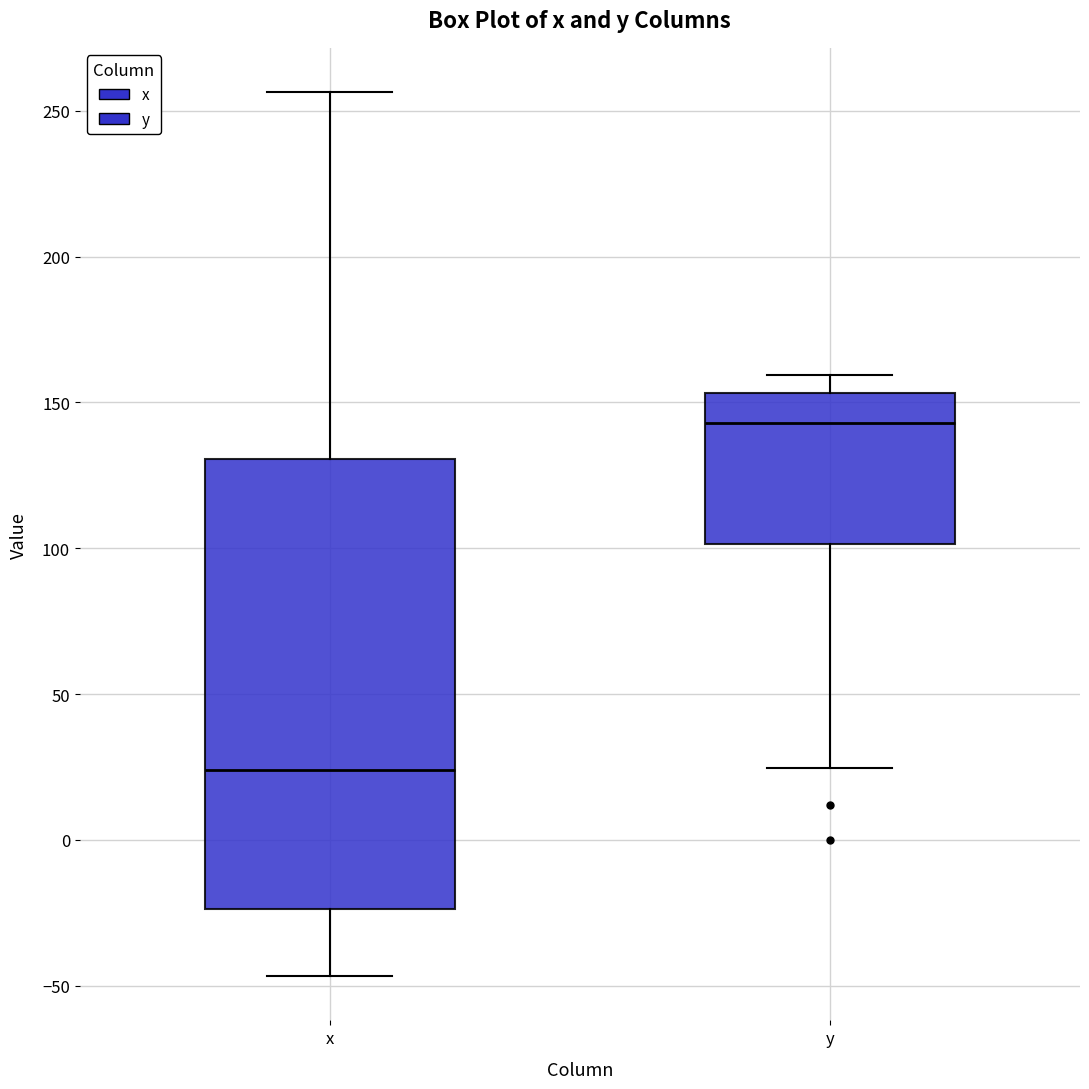

Where does the upper whisker of the box for x end on the y-axis? The values are not printed on the chart, so give them approximately, as read against the axis.

255